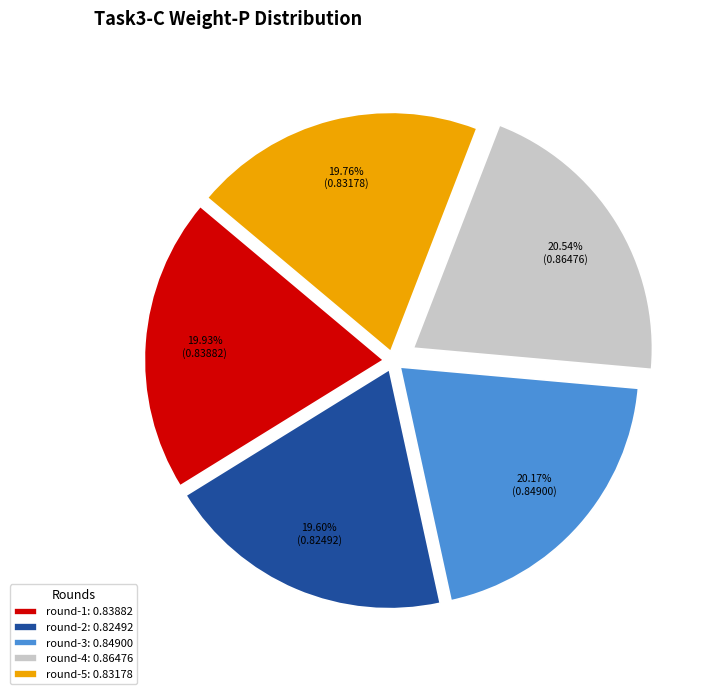

How many slices are in this pie chart?

5